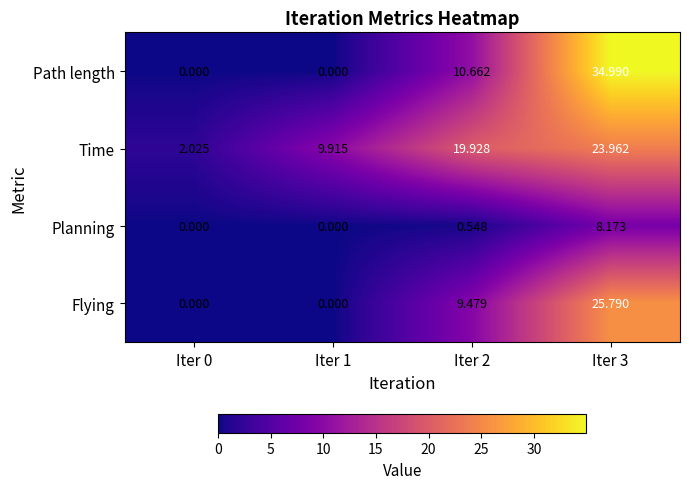

Which series has the largest range (max minus min)?

Path length